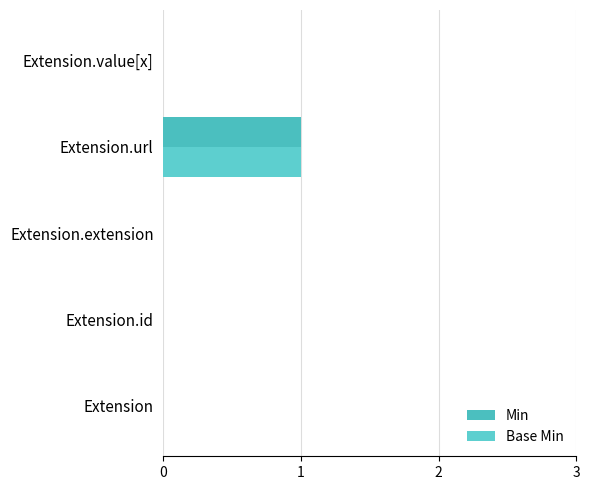

At how many categories does at least one series exceed 0?

1